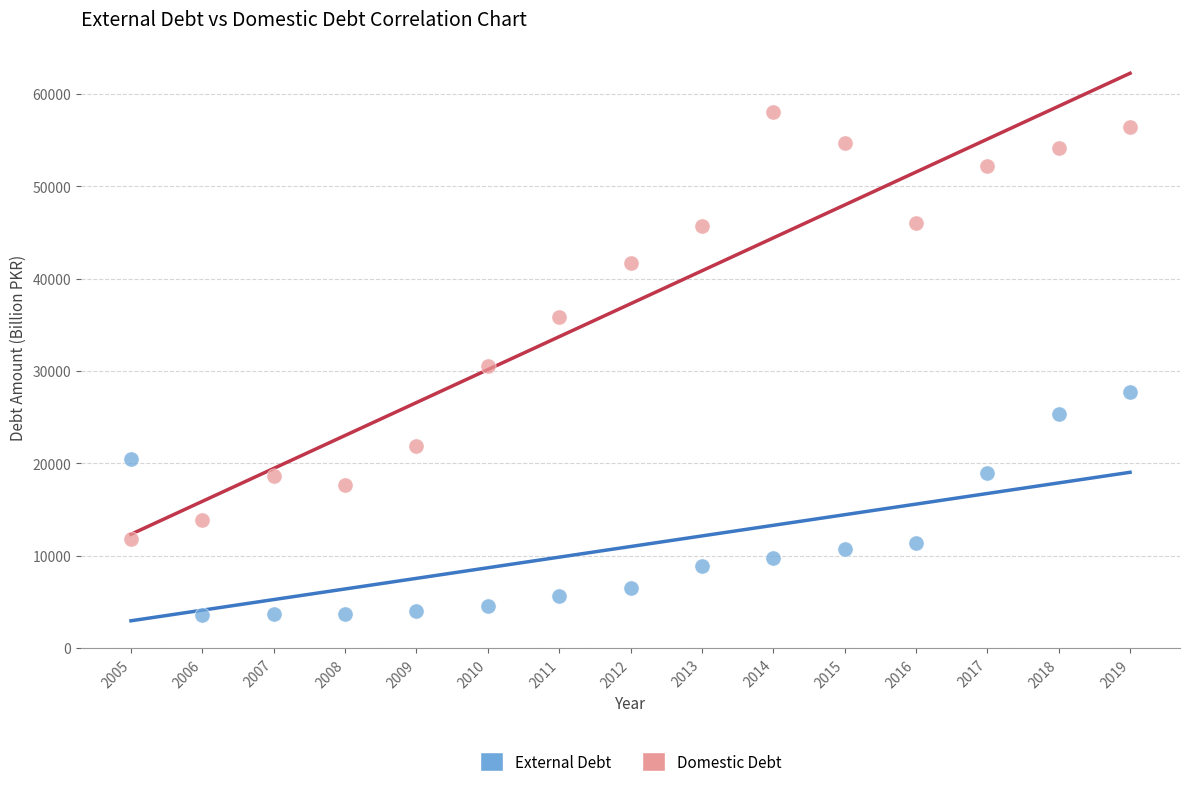

What are all the series names shown in the legend?

External Debt, Domestic Debt